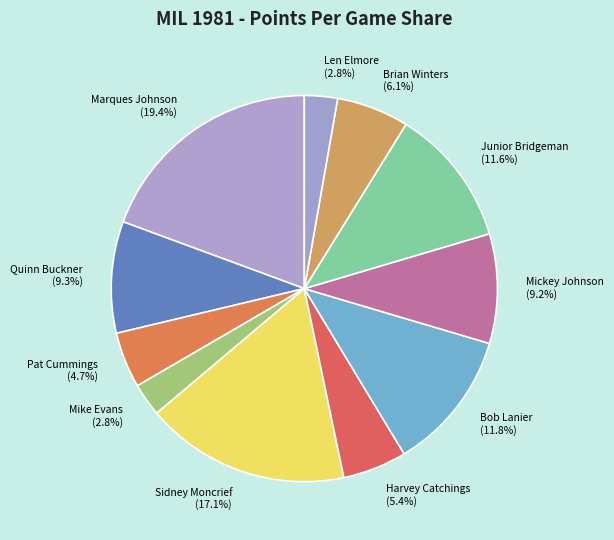

Does any single category account for the majority?

No